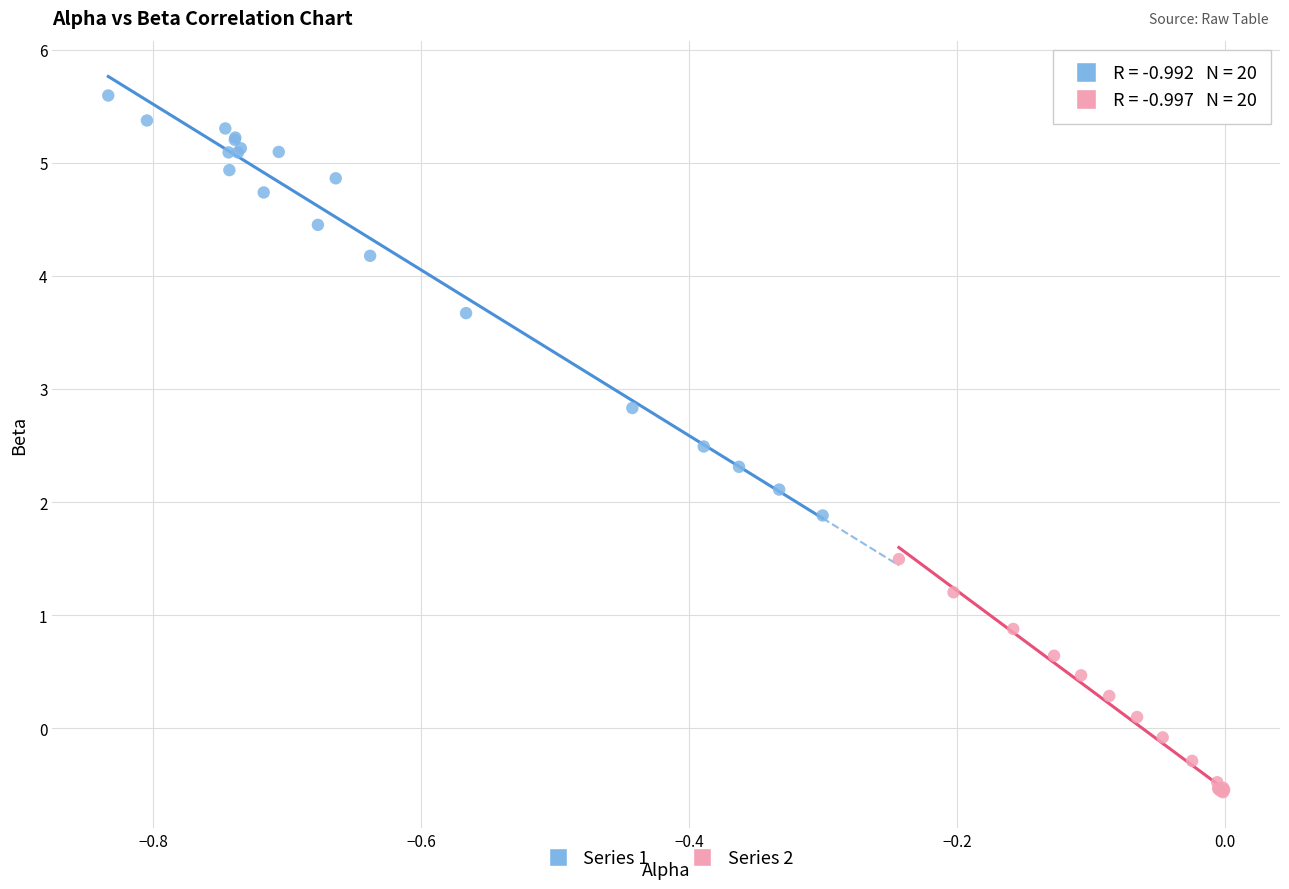

Which series has the widest spread of Y values?

Series 1